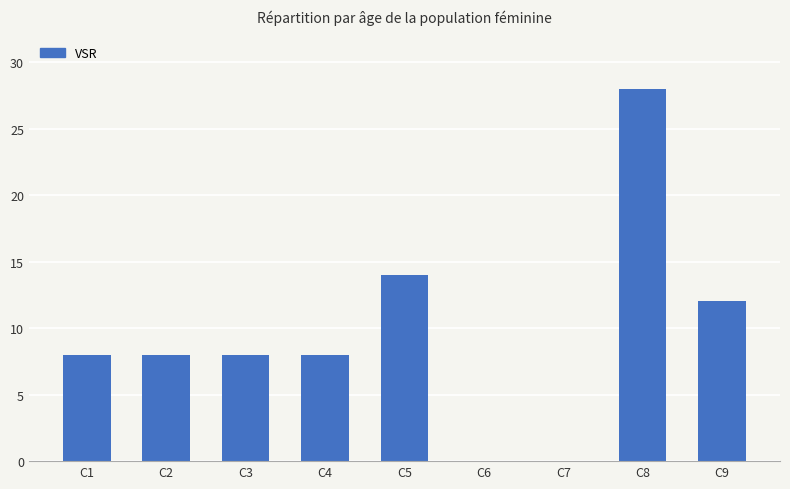

The value at C6 is 0. True or false?

True